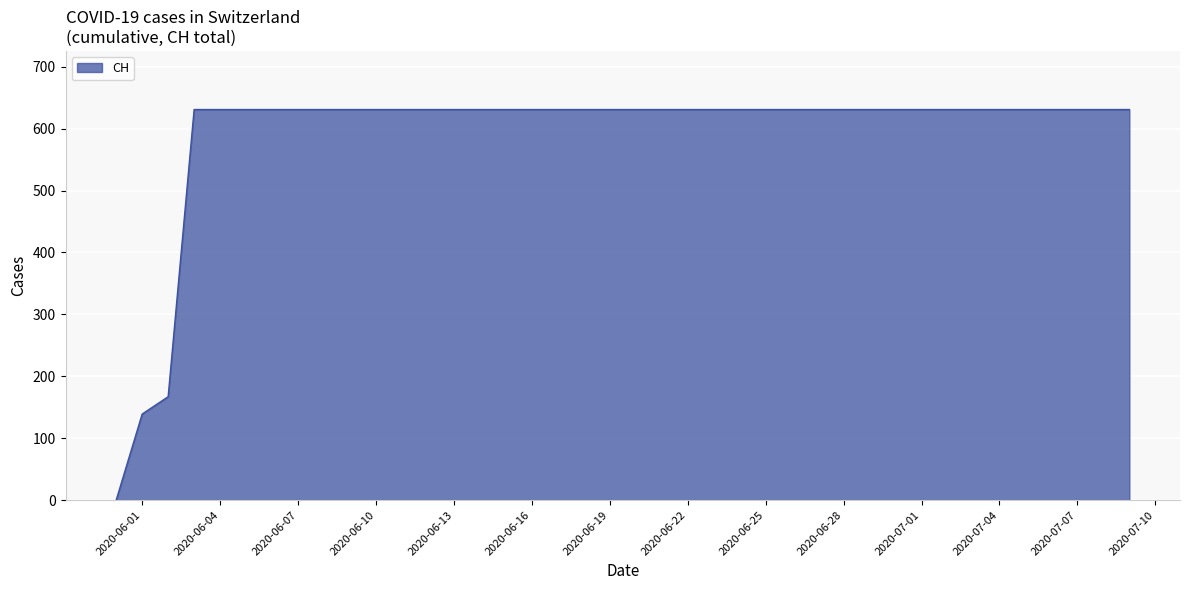

Reading right to left, list all the values displayed in this chart.

631	631	631	631	631	631	631	631	631	631	631	631	631	631	631	631	631	631	631	631	631	631	631	631	631	631	631	631	631	631	631	631	631	631	631	631	631	167	139	0